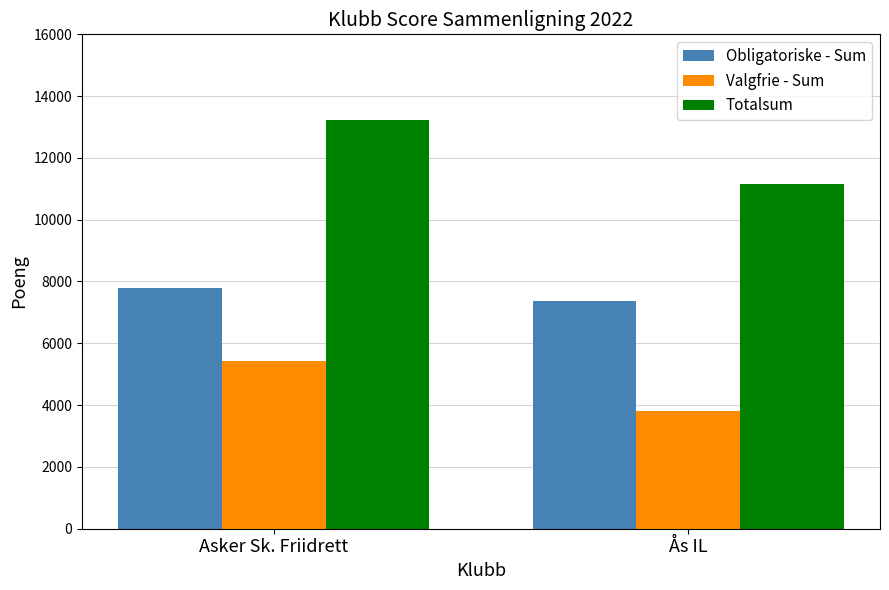

True or false: Totalsum has a value of 3344 at Ås IL.

False